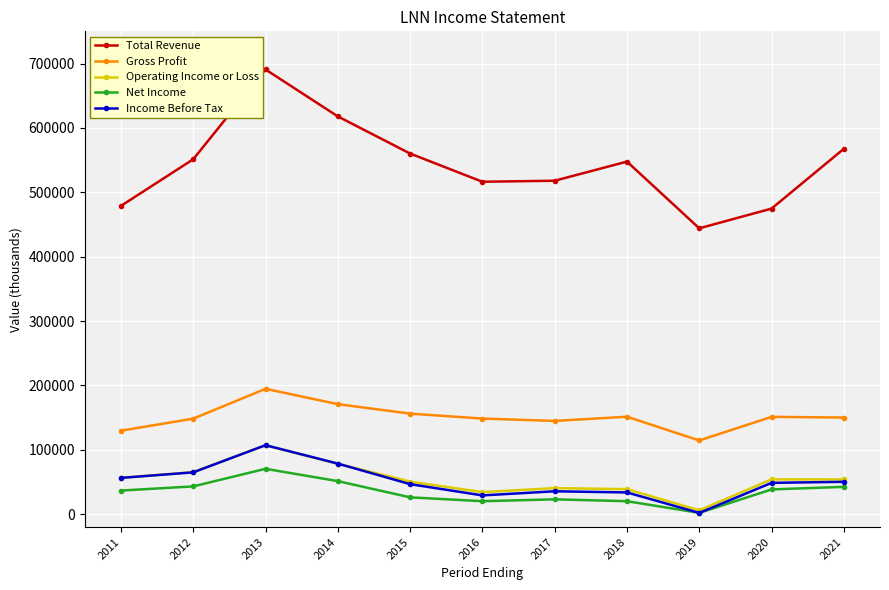

At which category does Net Income reach its first local peak?

2013